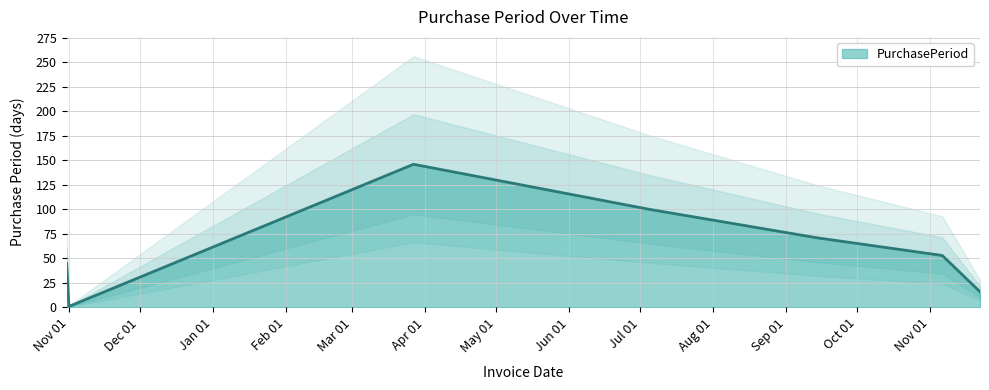

True or false: there are more than 2 points higher than both neighbors.

False